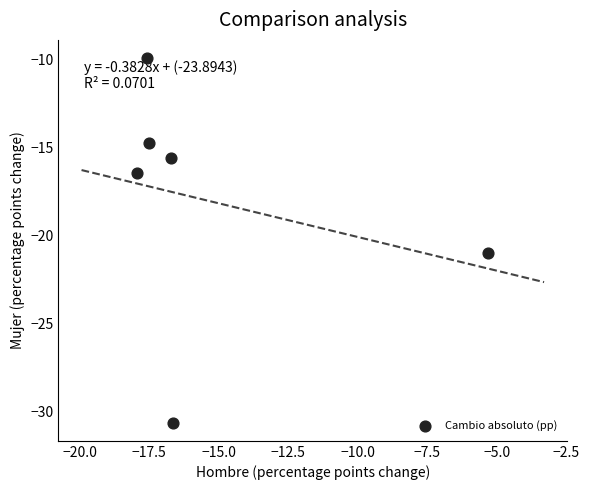

What is the average X value?

-15.3